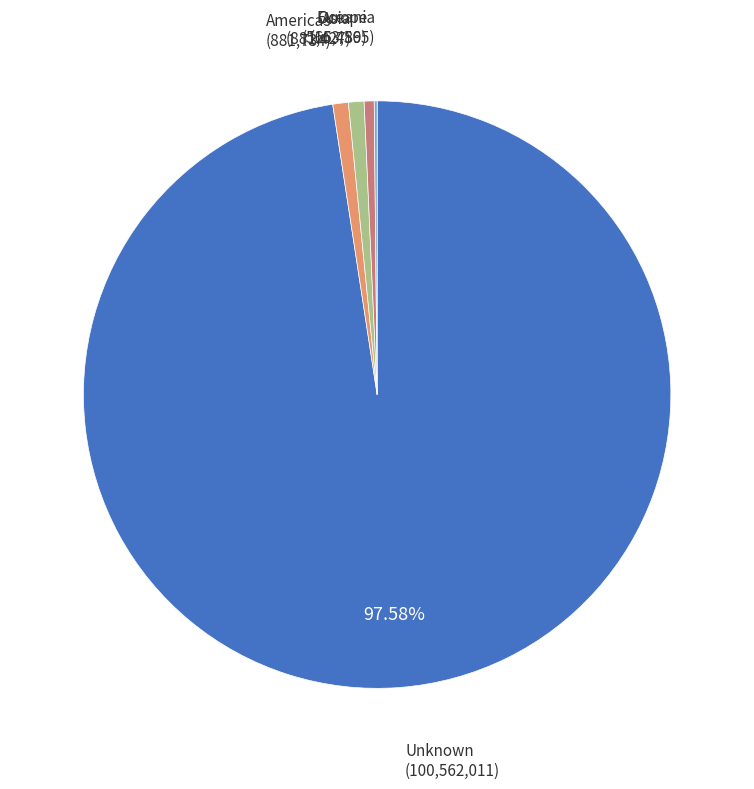

Is there a majority slice in this chart?

Yes